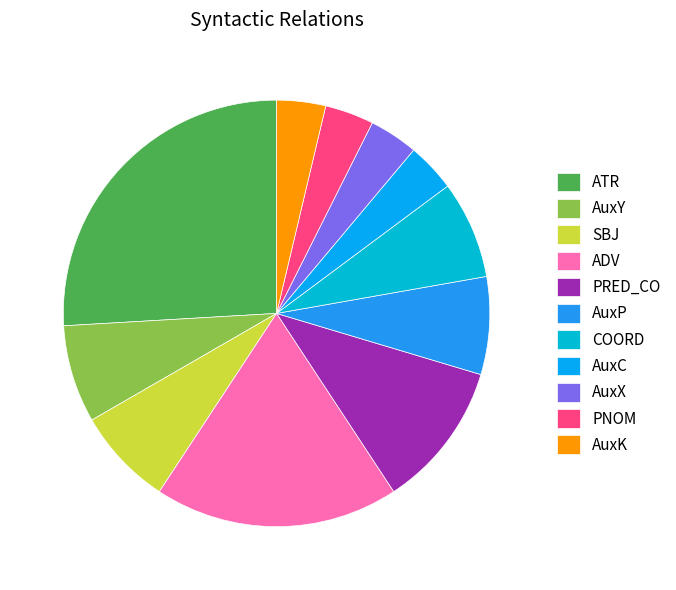

Is there any slice that represents more than half of the pie?

No